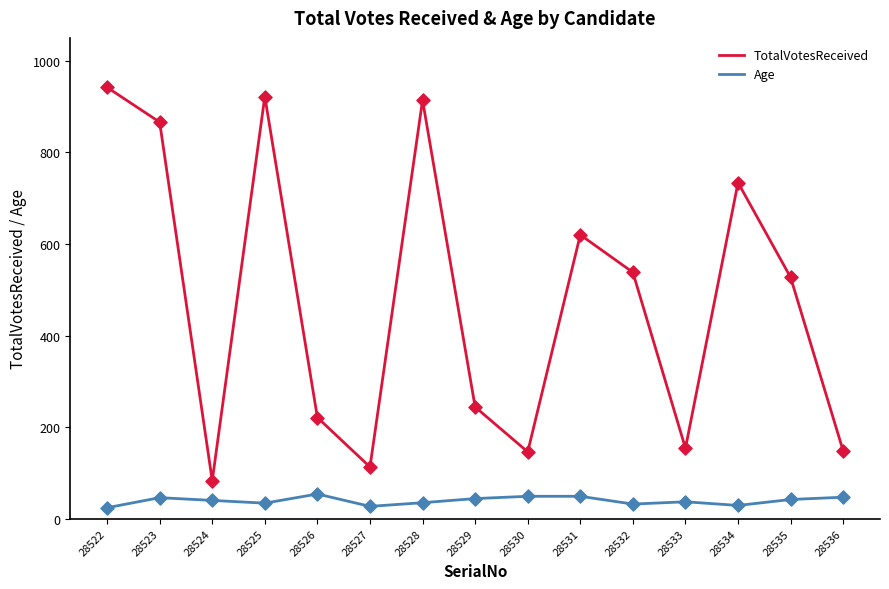

Between 28526 and 28534, which series saw the biggest shift?

TotalVotesReceived